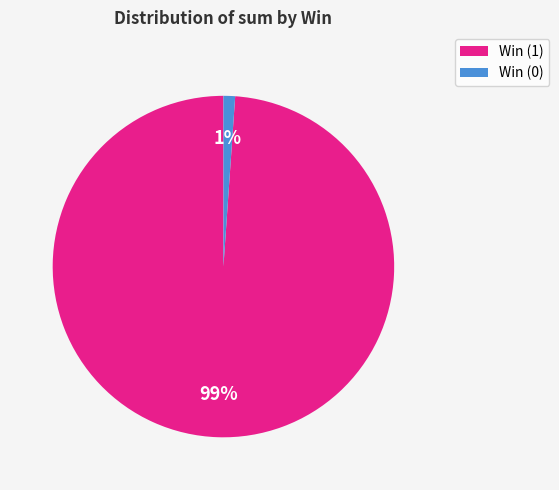

Does any single category account for the majority?

Yes